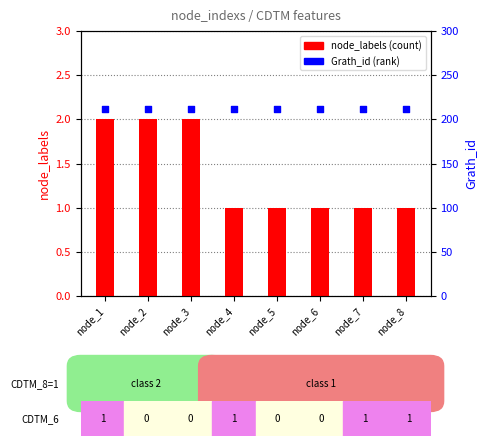

At which category is the sum across all series the highest?

node_1